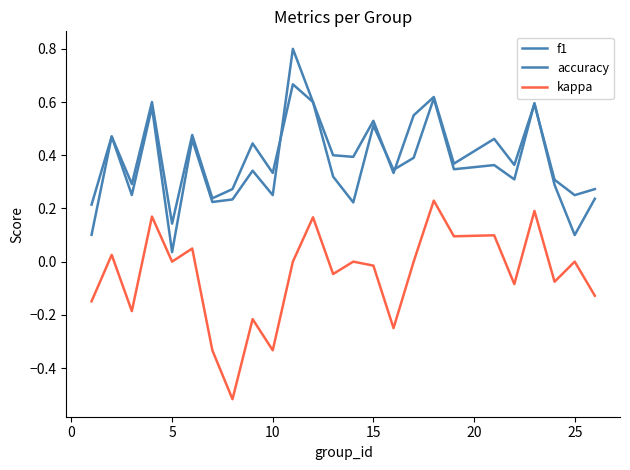

How many lines are shown in the chart?

3